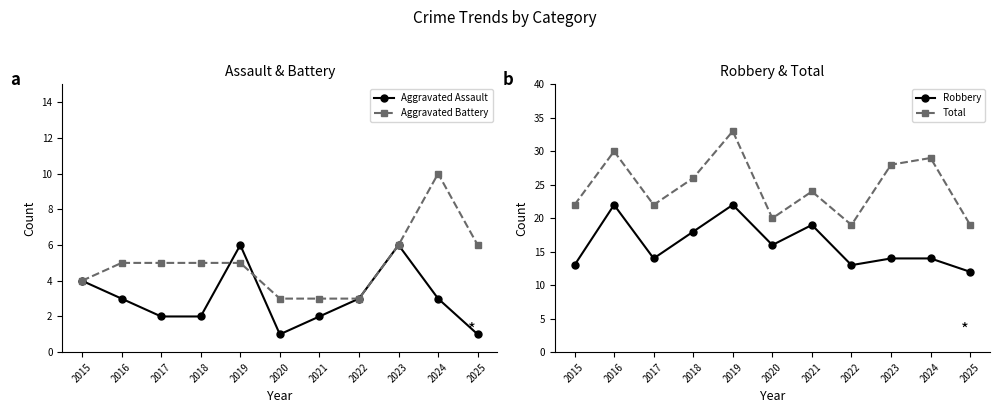

Is this an area chart (filled region under the line)?

No